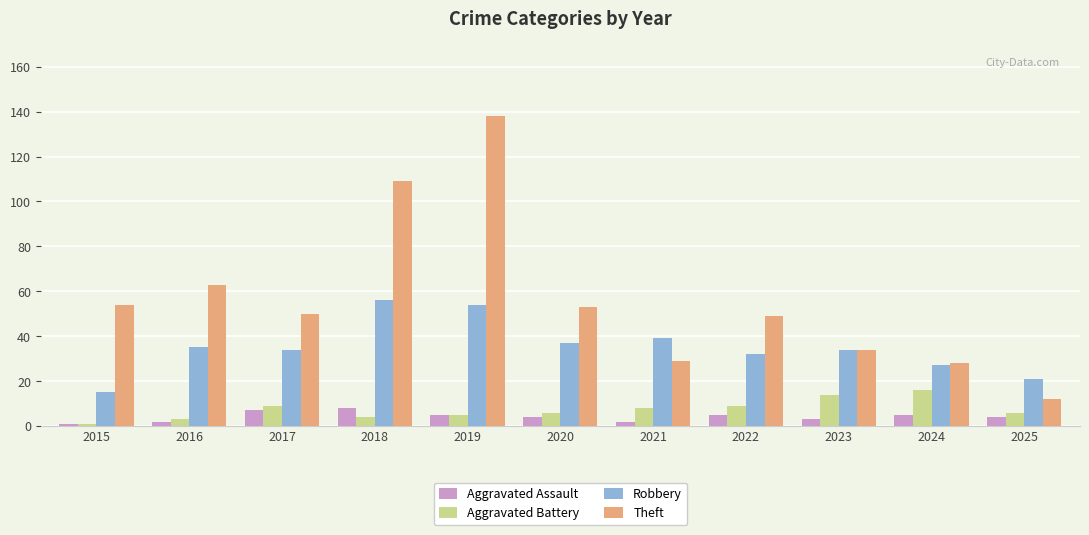

What is the maximum value for Aggravated Assault?

8